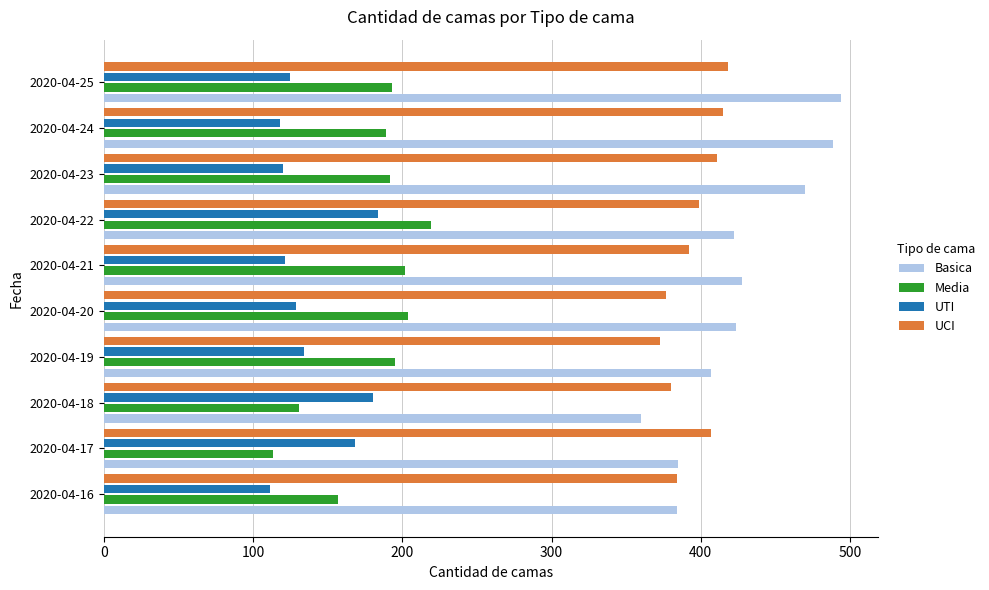

What is the sum of the UTI values at 2020-04-20 and 2020-04-19?

263